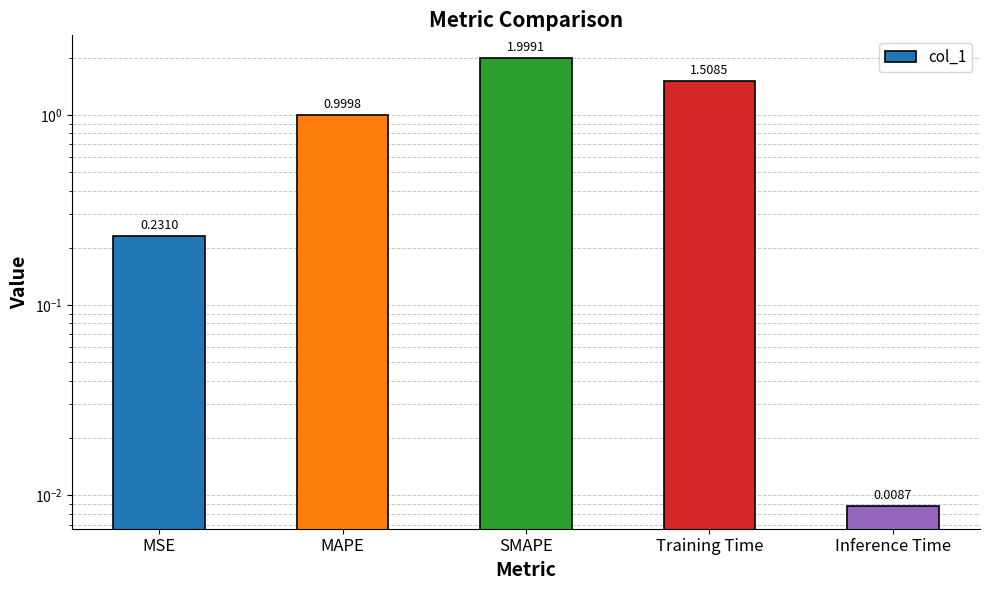

What is the value of the 3rd bar from the left?

2.0